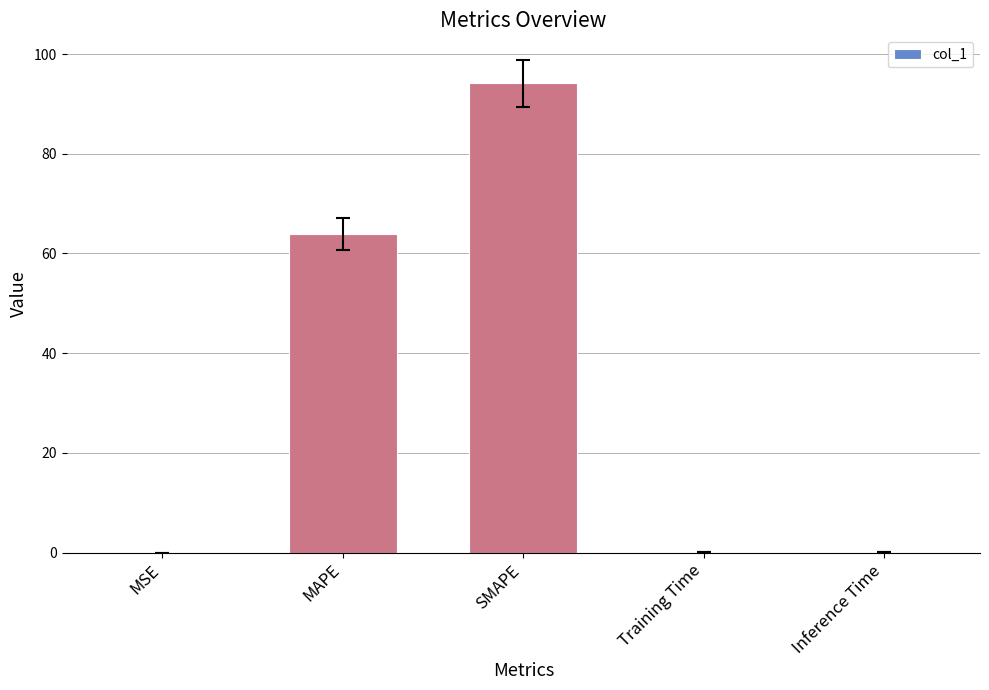

The value at SMAPE is 94.1. True or false?

True